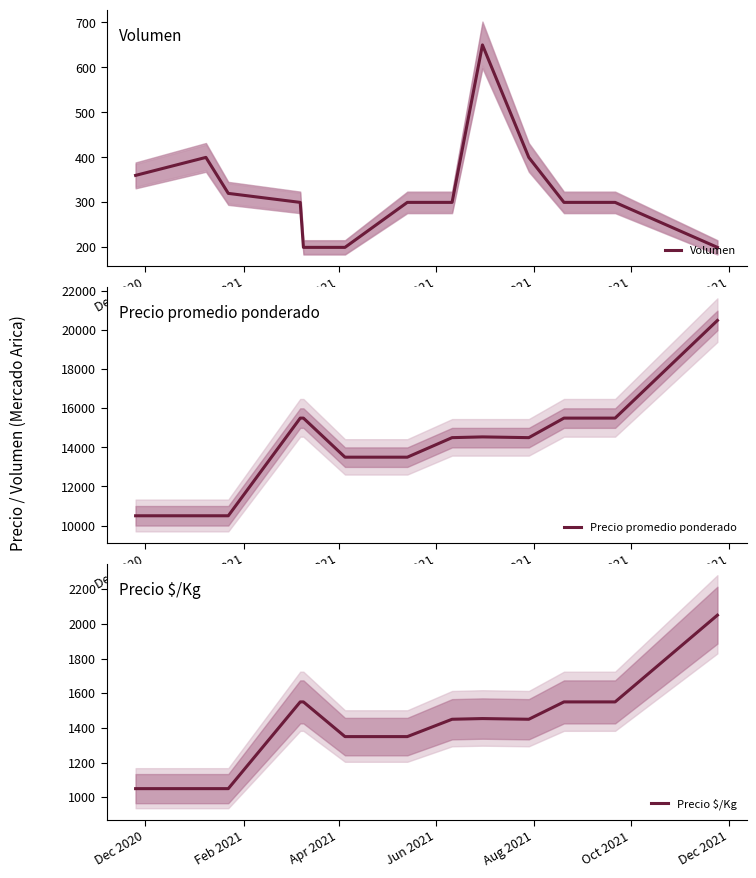

In Precio $/Kg, how many points are lower than both neighbors (excluding endpoints)?

1